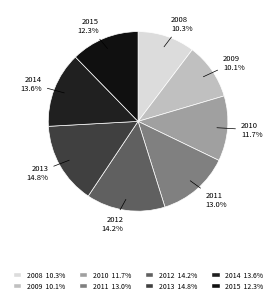

Is it true that 2010 is 12% of the pie?

True